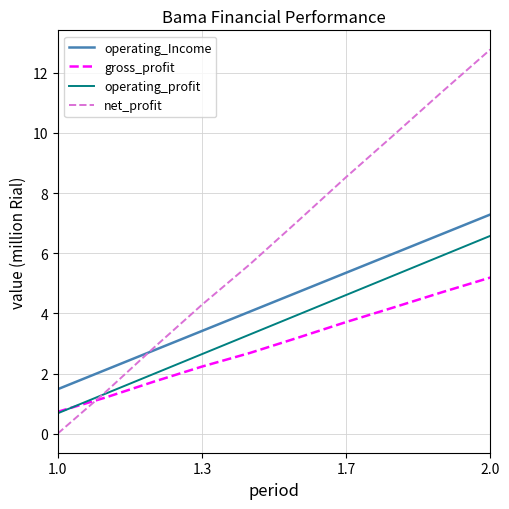

List the series in order of their overall mean, highest first.

net_profit, operating_Income, operating_profit, gross_profit